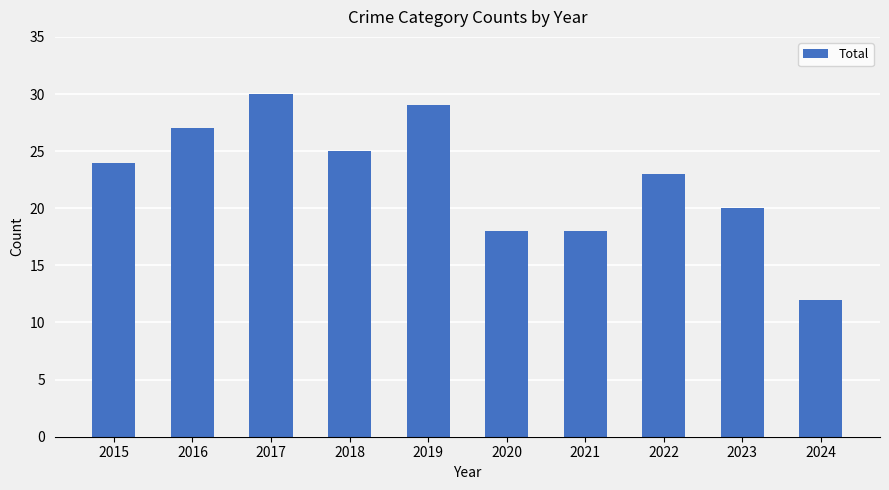

Does the chart contain any negative values?

No